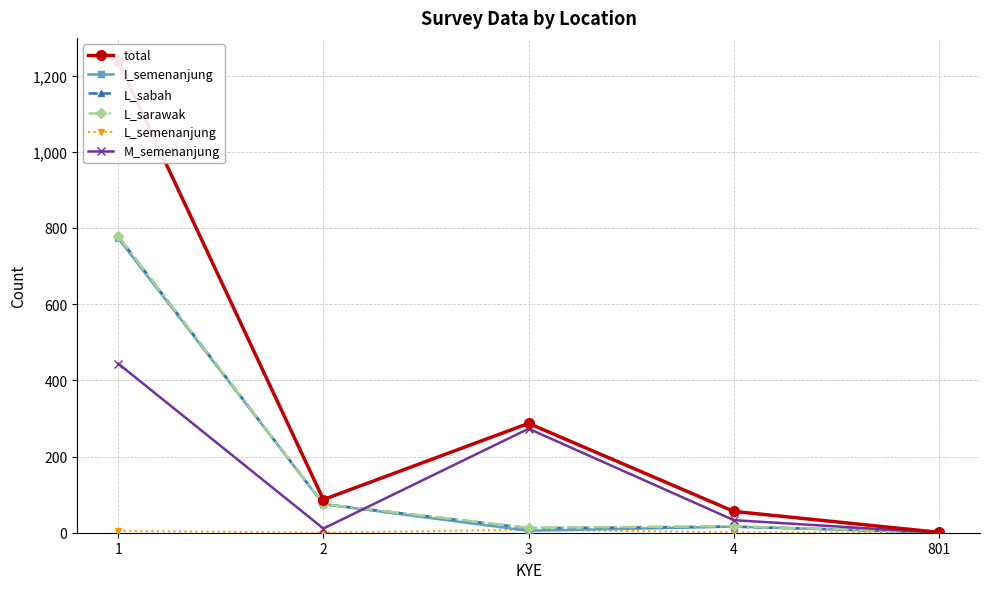

How many lines are shown in the chart?

6